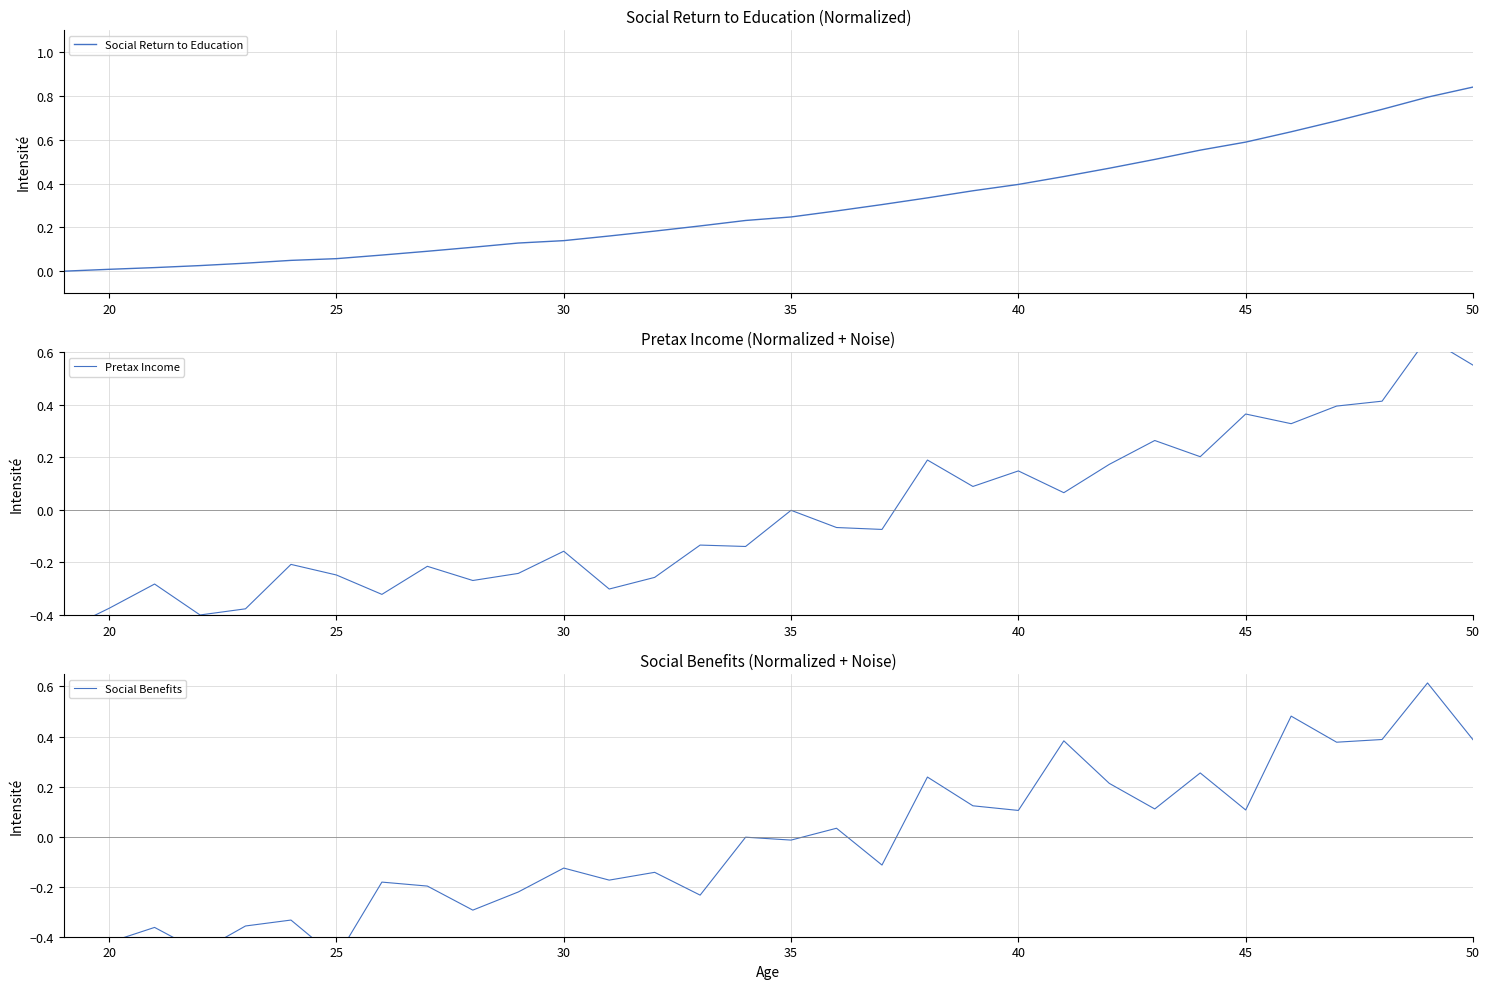

How many lines are shown in the chart?

3